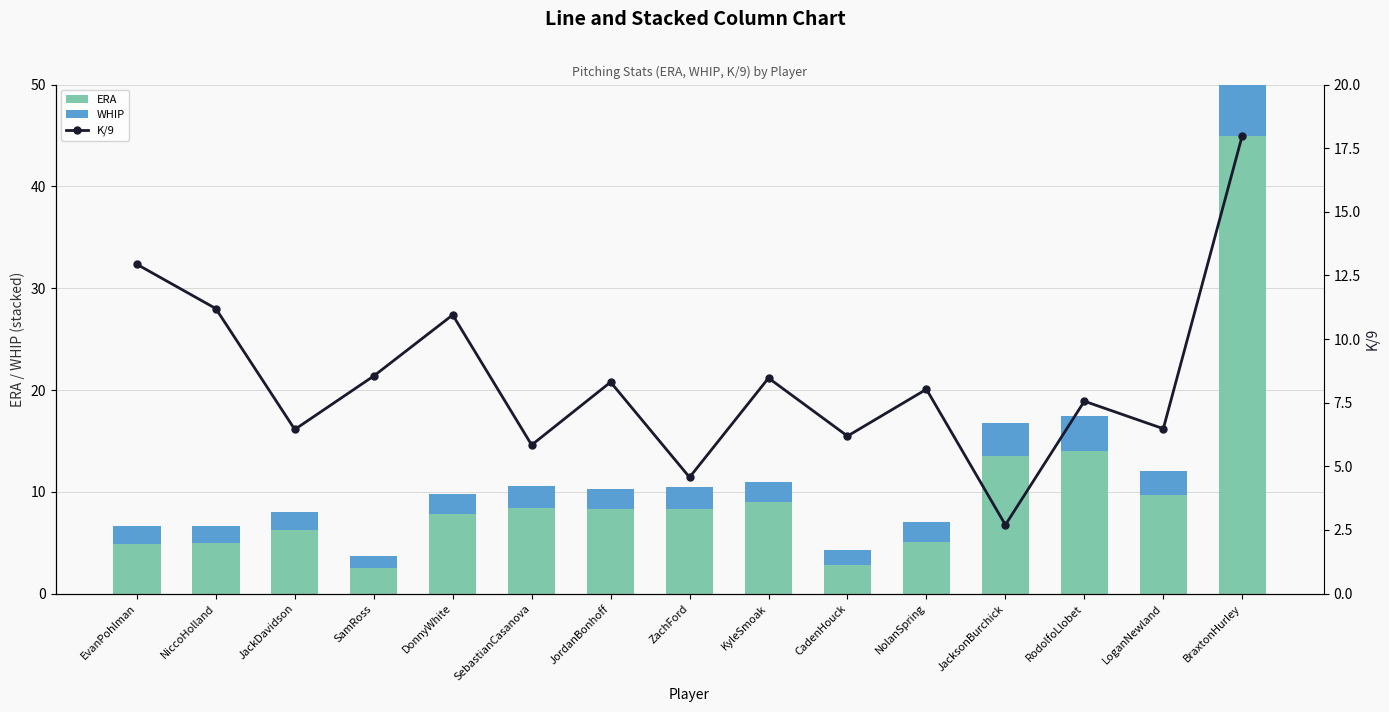

Which series has the largest total across all categories?

ERA